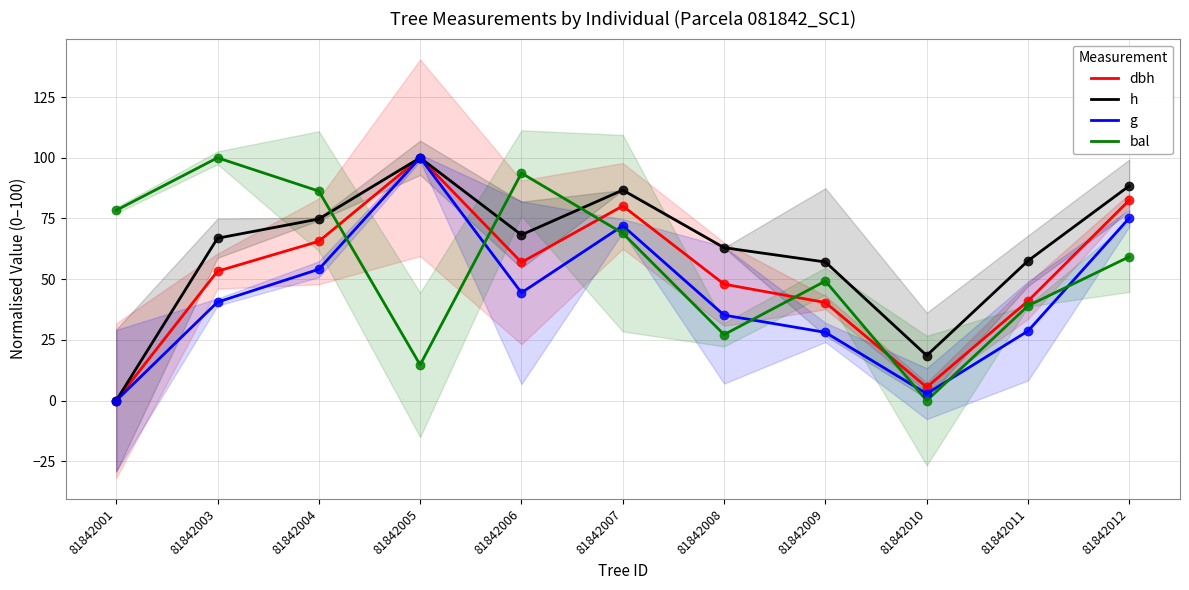

At how many categories does at least one series exceed 76?

7